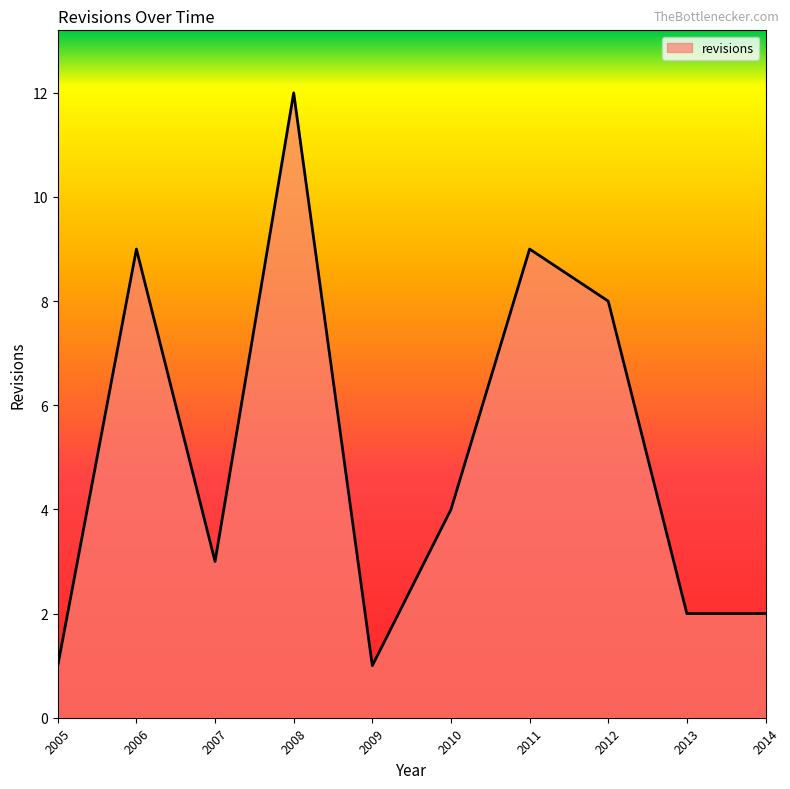

What is the change in value from 2008 to 2009?

-11